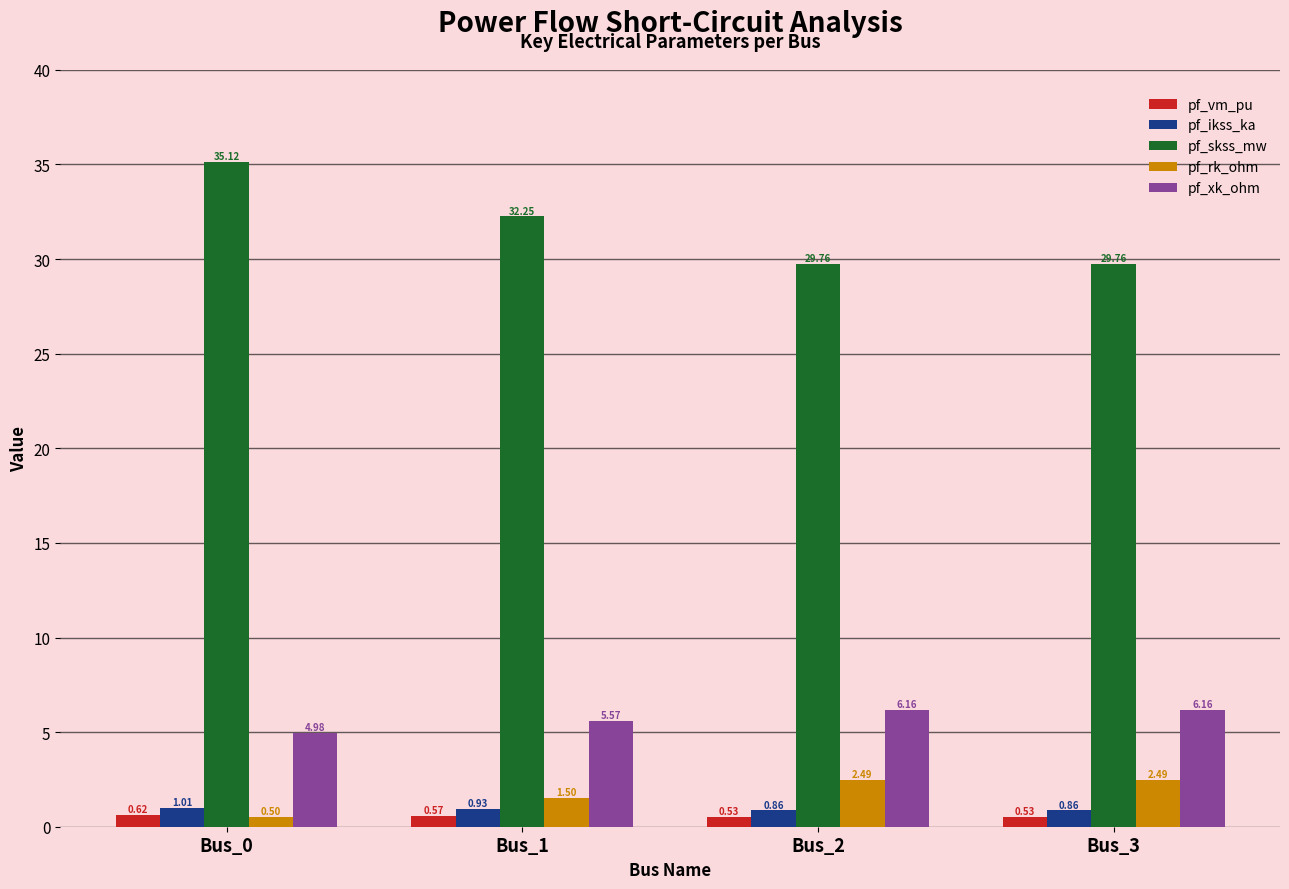

What is the sum of all pf_rk_ohm values?

7.0